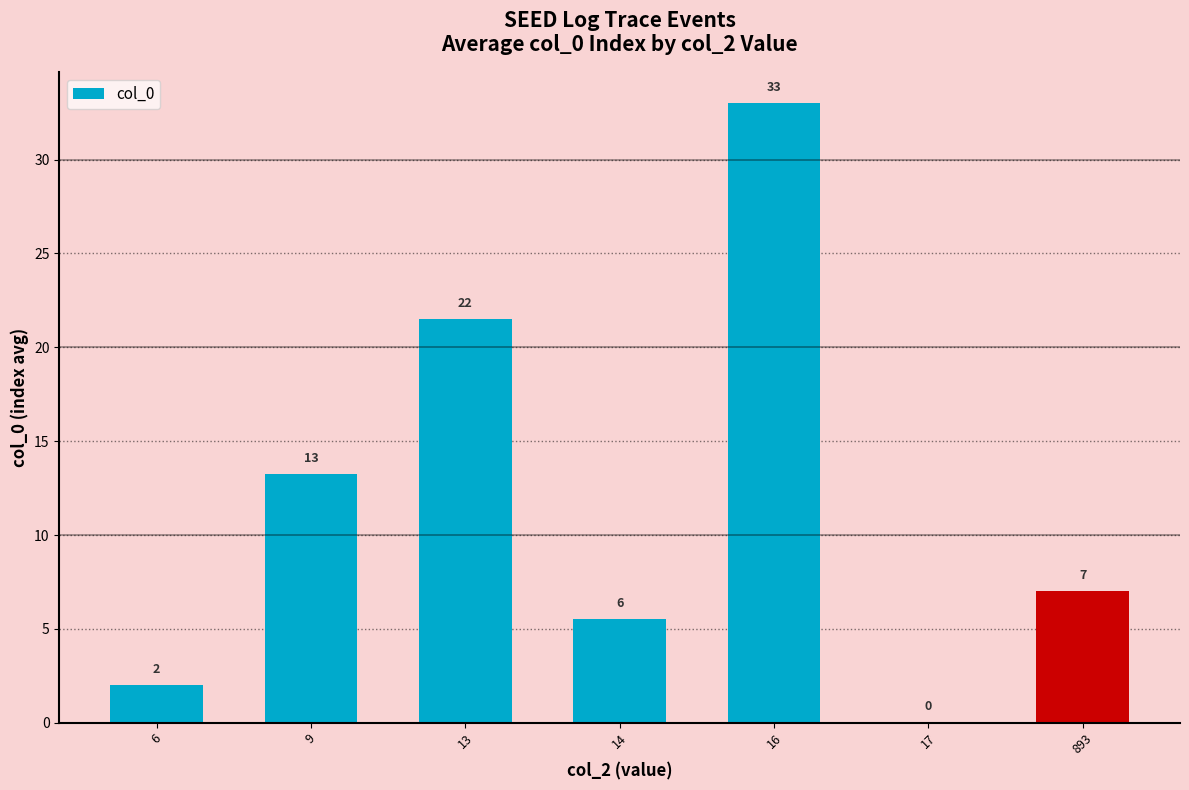

At which category does the chart reach its peak across all series?

16